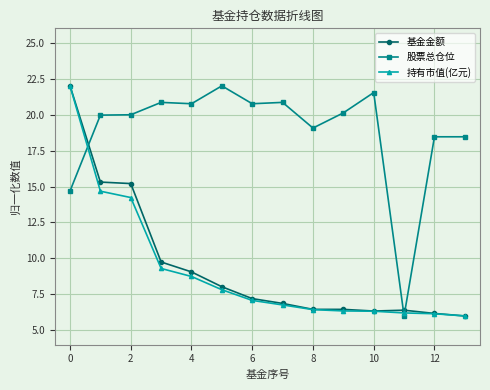

Which series has the largest total across all categories?

股票总仓位